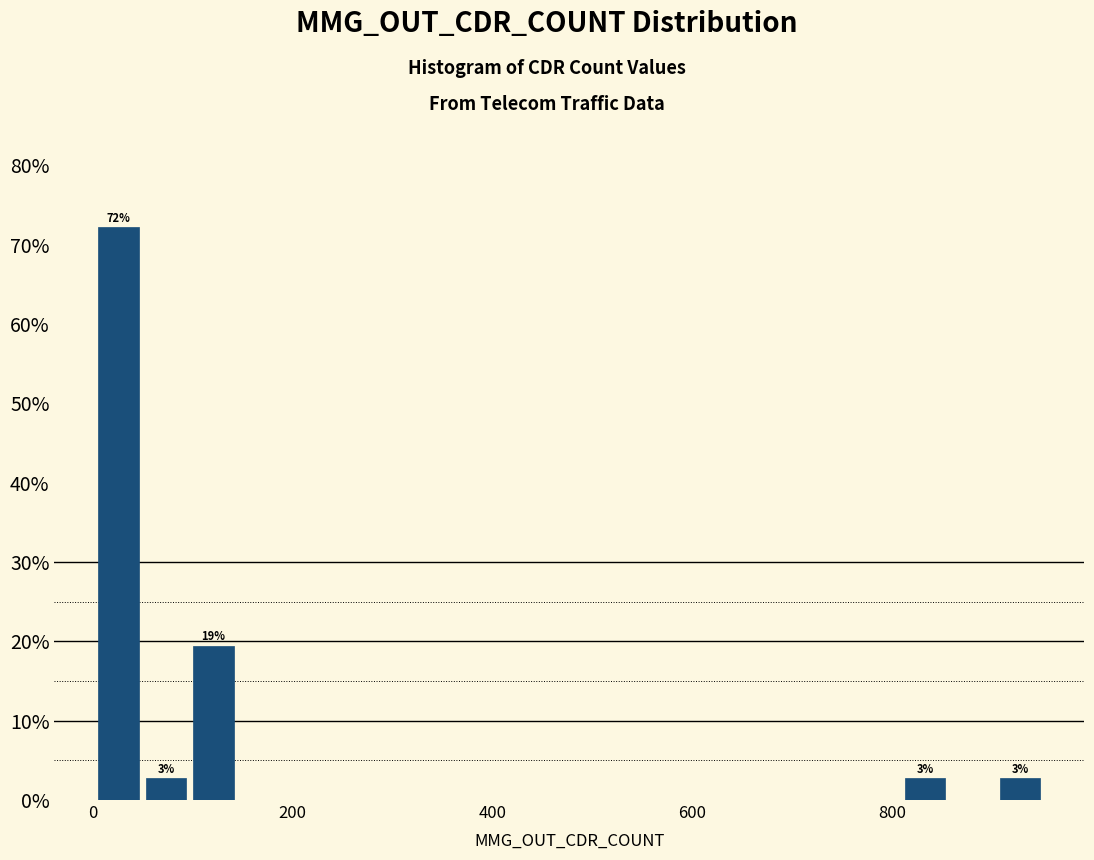

Around what value on the x-axis is the tallest bar? Give the approximate position of its centre, as read against the axis.

20